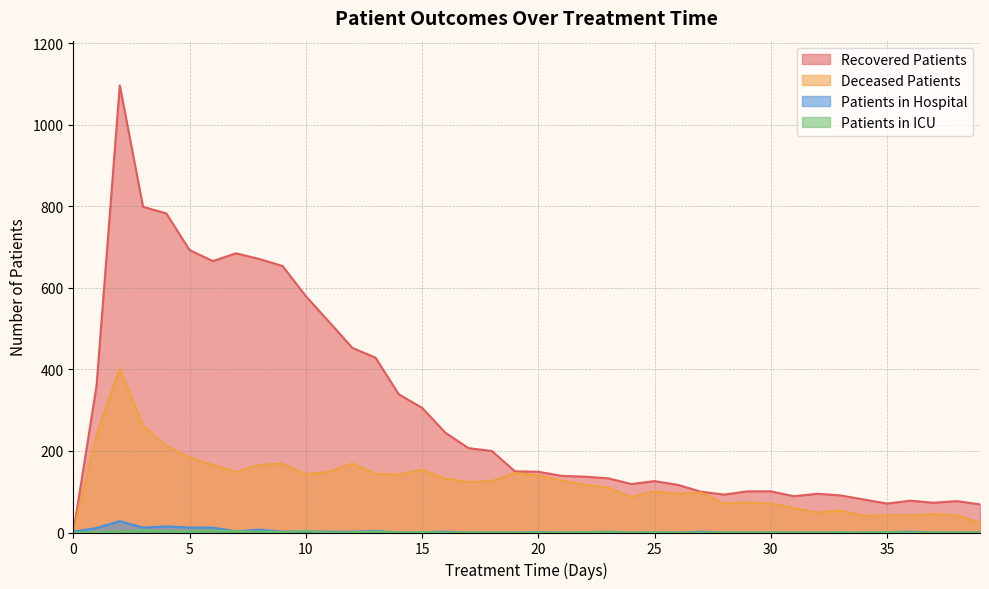

List the labels in order of patients_in_icu value, largest first.

3, 6, 10, 4, 5, 7, 2, 8, 13, 1, 9, 12, 15, 22, 23, 25, 33, 35, 0, 11, 14, 16, 17, 18, 19, 20, 21, 24, 26, 27, 28, 29, 30, 31, 32, 34, 36, 37, 38, 39